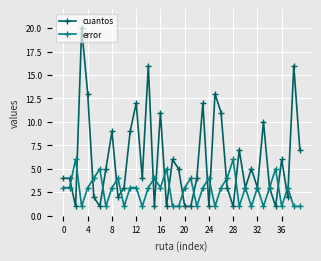

Which series has the largest range (max minus min)?

cuantos